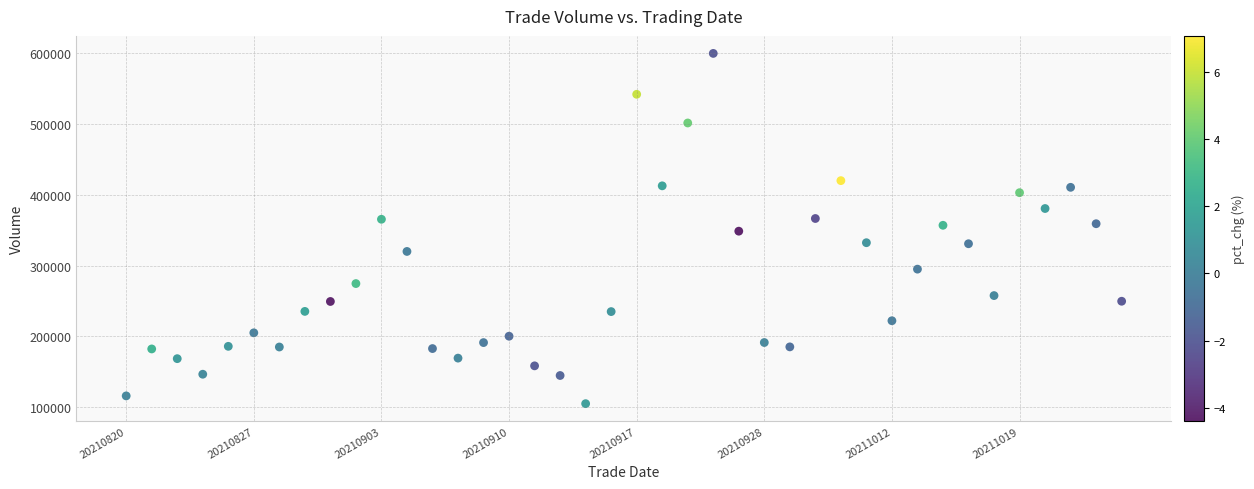

What is the range of Y values (max minus min)?

495387.3